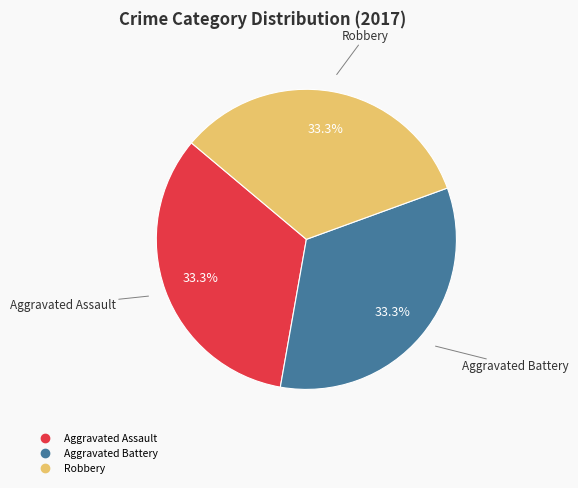

Count the number of slices in the pie.

3